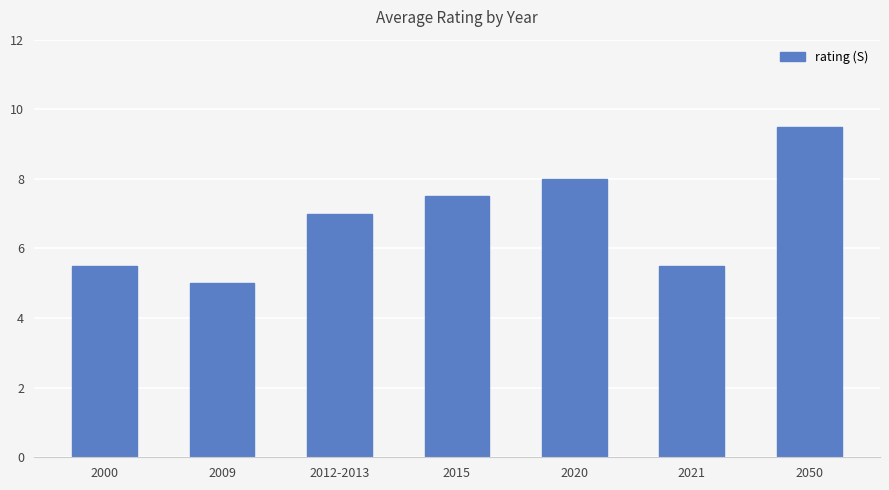

Reading left to right, list all the values displayed in this chart.

5.5	5.0	7.0	7.5	8.0	5.5	9.5